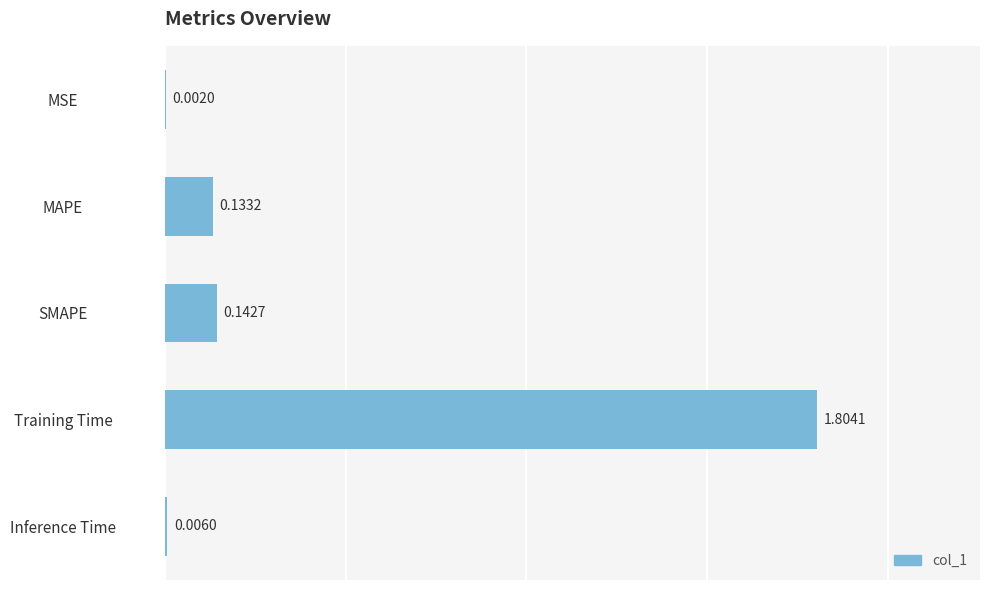

What is the sum of all values?

2.1